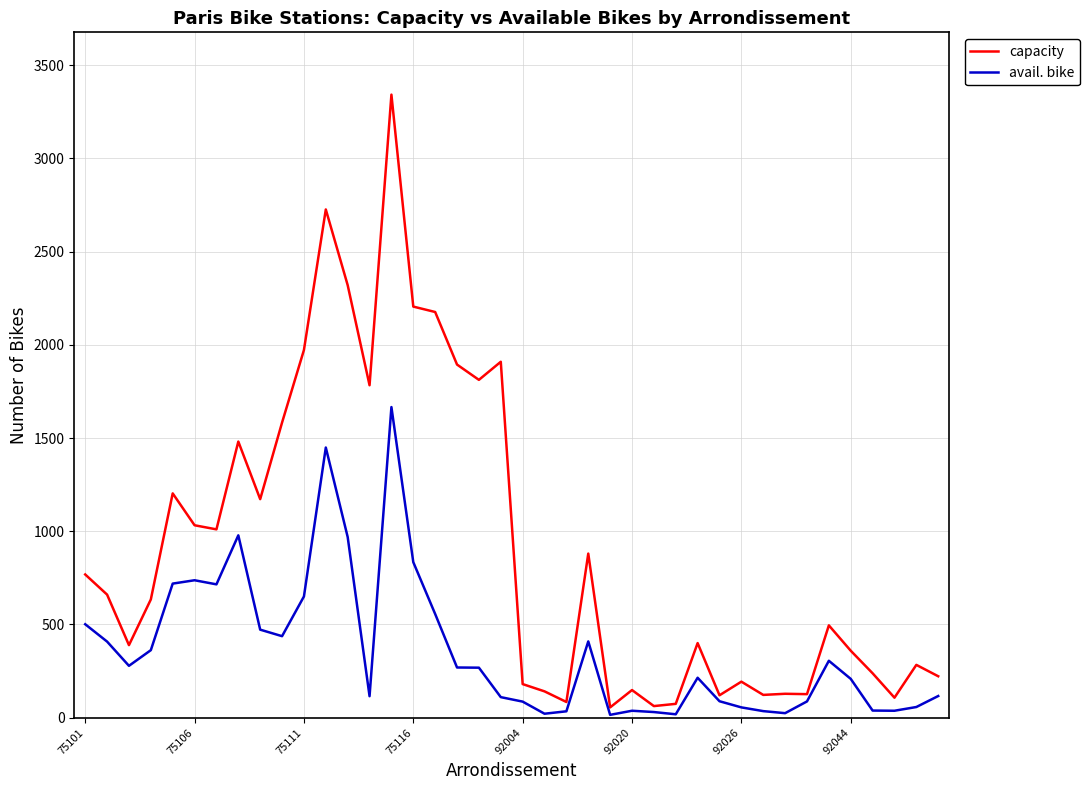

Which series has the widest spread of values?

capacity